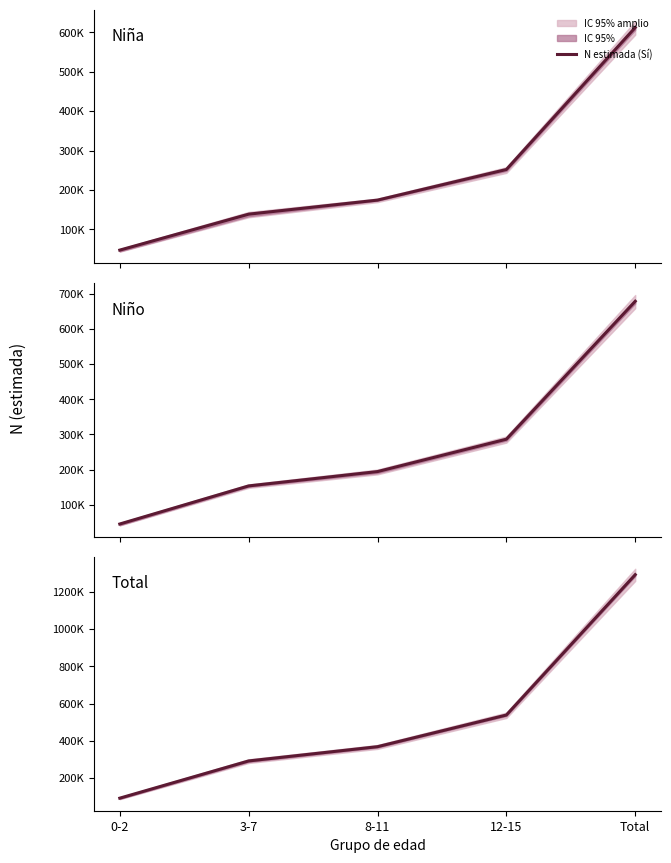

Which series has the largest total across all categories?

Total